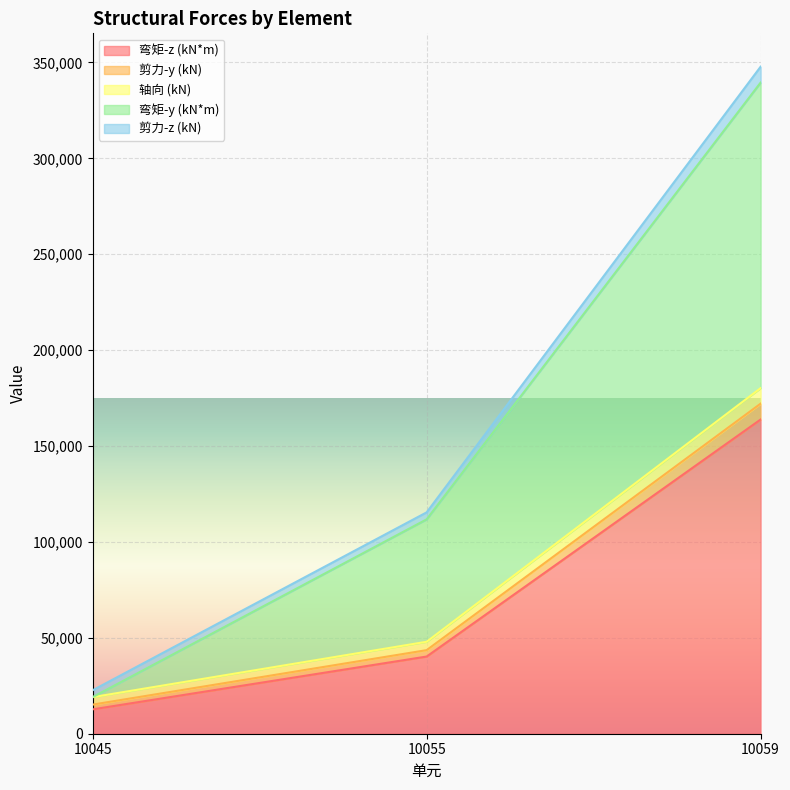

What is the maximum value for 弯矩-z (kN*m)?

163829